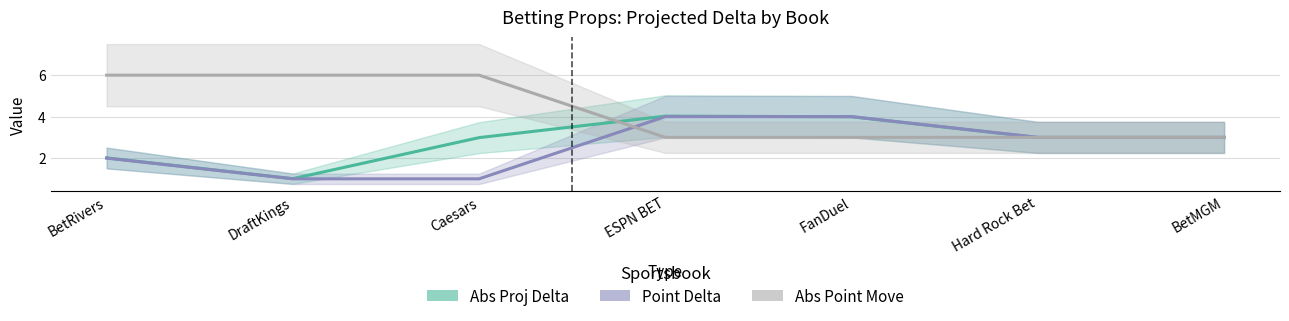

What is the total value across all series at BetRivers?

10.0